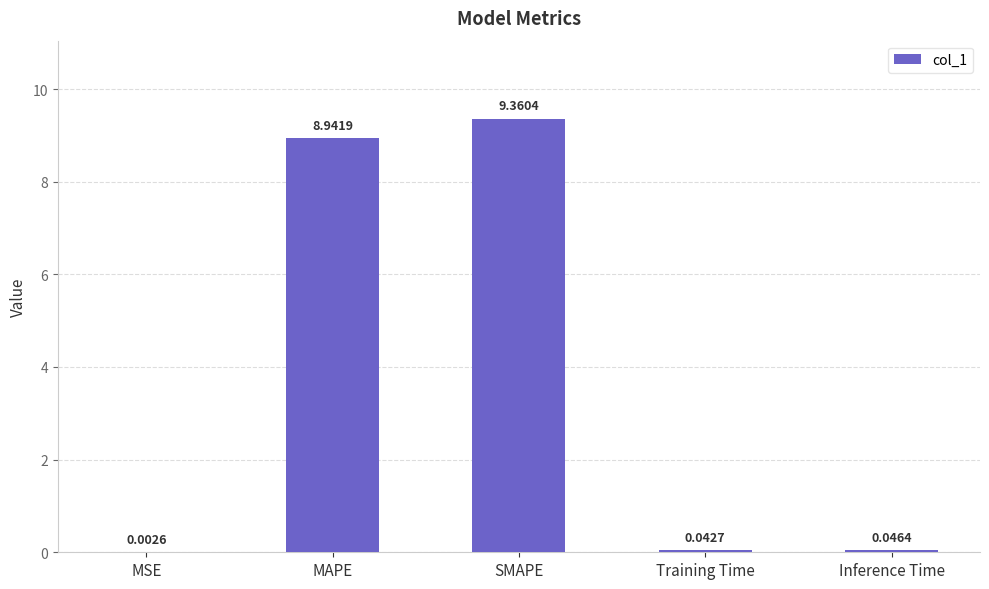

What is the change in value from MAPE to Inference Time?

-8.9